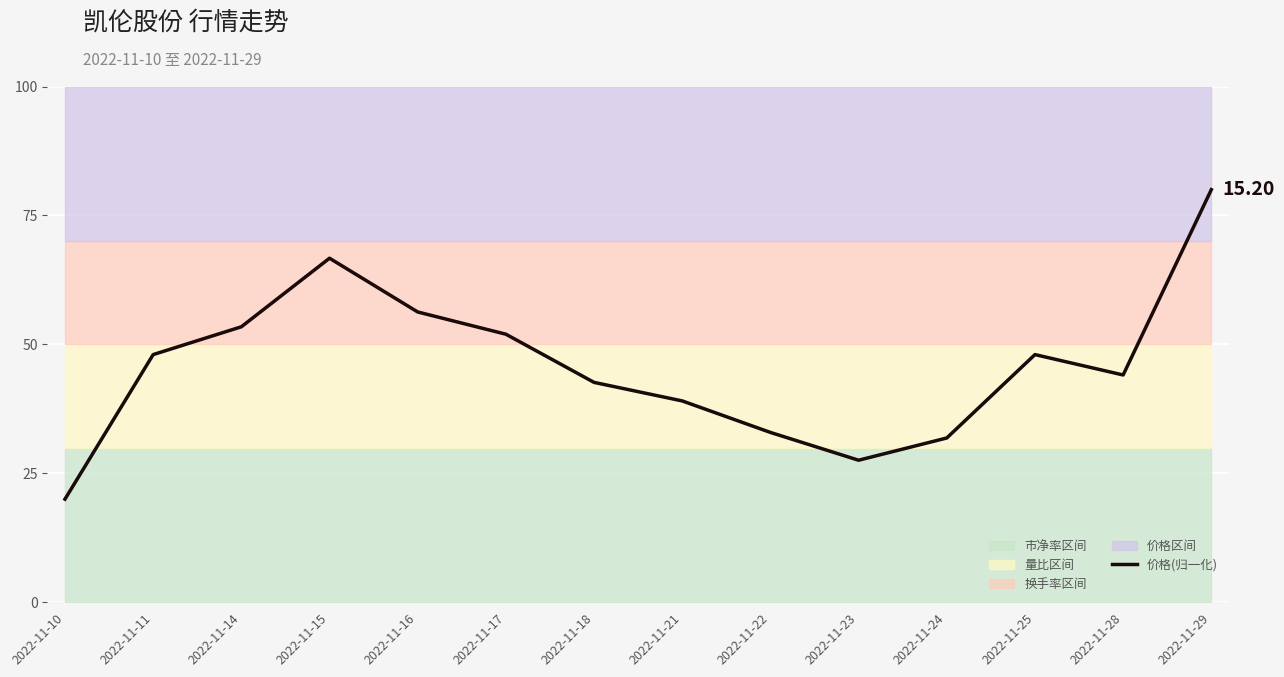

How many interior local peaks (higher than both neighbors) does the data have?

2